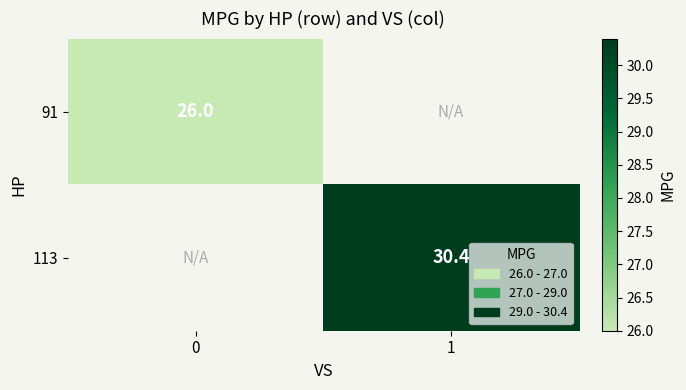

True or false: 91 has a value of 26.0 at 0.

True